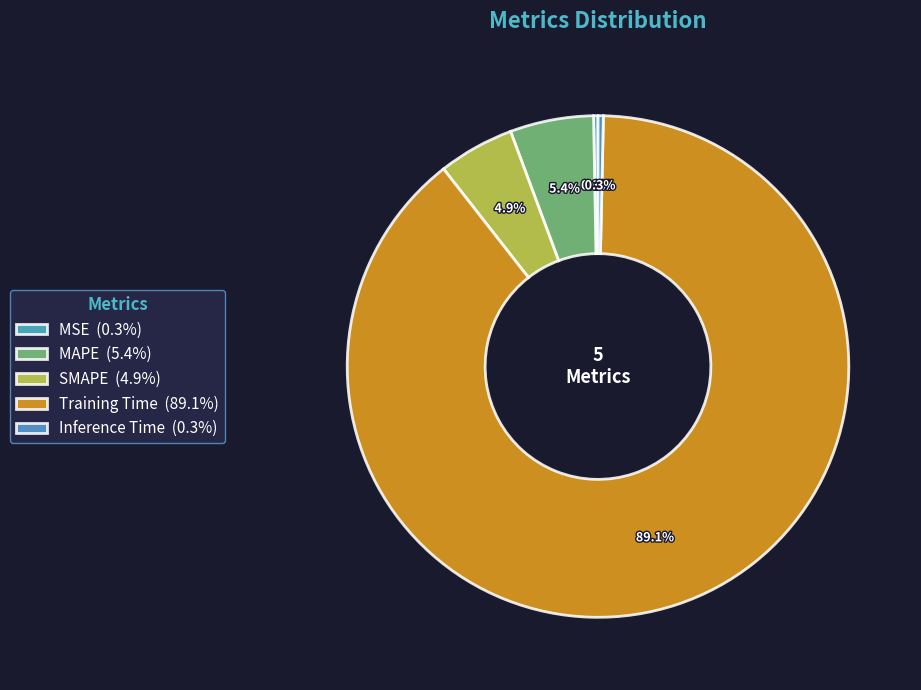

To the nearest percent, what portion does Training Time represent?

89%